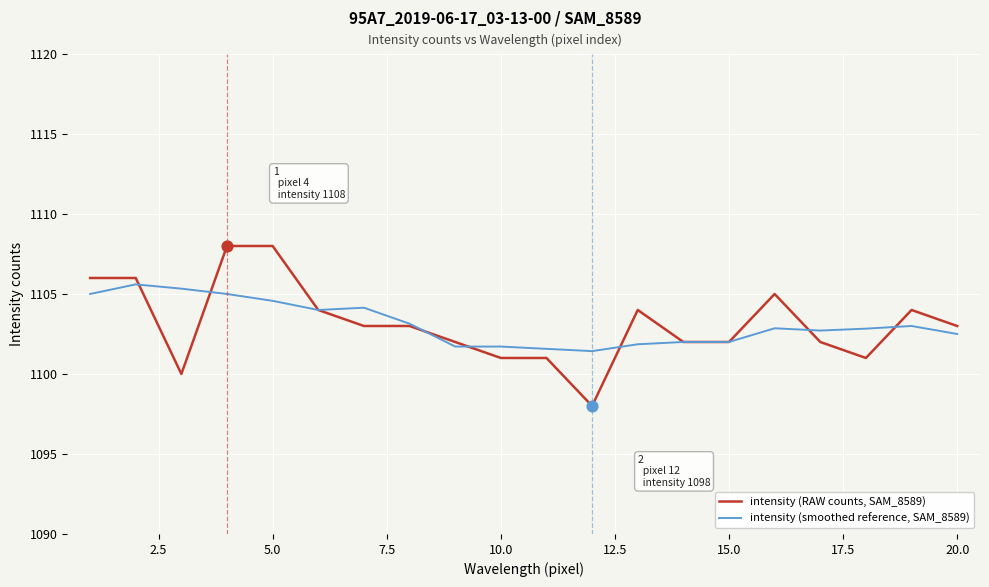

Which series has the widest spread of values?

intensity (RAW counts, SAM_8589)